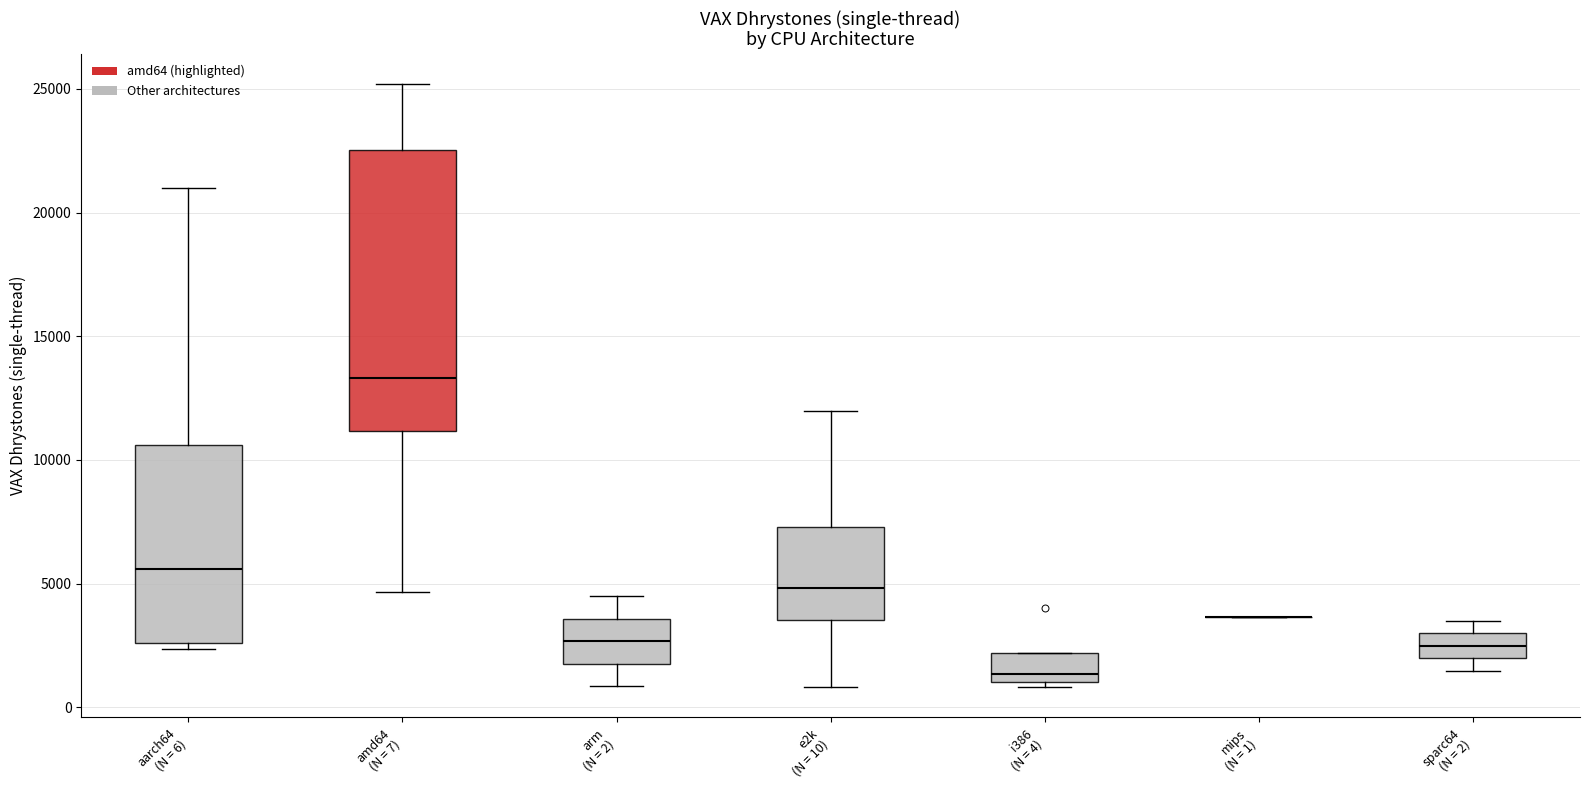

Reading left to right, read every box against the y-axis: the position of its median line, the range the box covers, and the ends of its whiskers. The values are not printed on the chart, so give them approximately, as read against the axis.

aarch64 (N = 6): median 5500, box 2500 to 10500, whiskers 2500 (just below the box's lower edge) to 21000
amd64 (N = 7): median 13500, box 11000 to 22500, whiskers 4500 to 25000
arm (N = 2): median 2500, box 2000 to 3500, whiskers 1000 to 4500
e2k (N = 10): median 5000, box 3500 to 7500, whiskers 1000 to 12000
i386 (N = 4): median 1500, box 1000 to 2000, whiskers 1000 (just below the box's lower edge) to 2000
mips (N = 1): box collapsed to a line at 3500, whiskers 3500 to 3500
sparc64 (N = 2): median 2500, box 2000 to 3000, whiskers 1500 to 3500